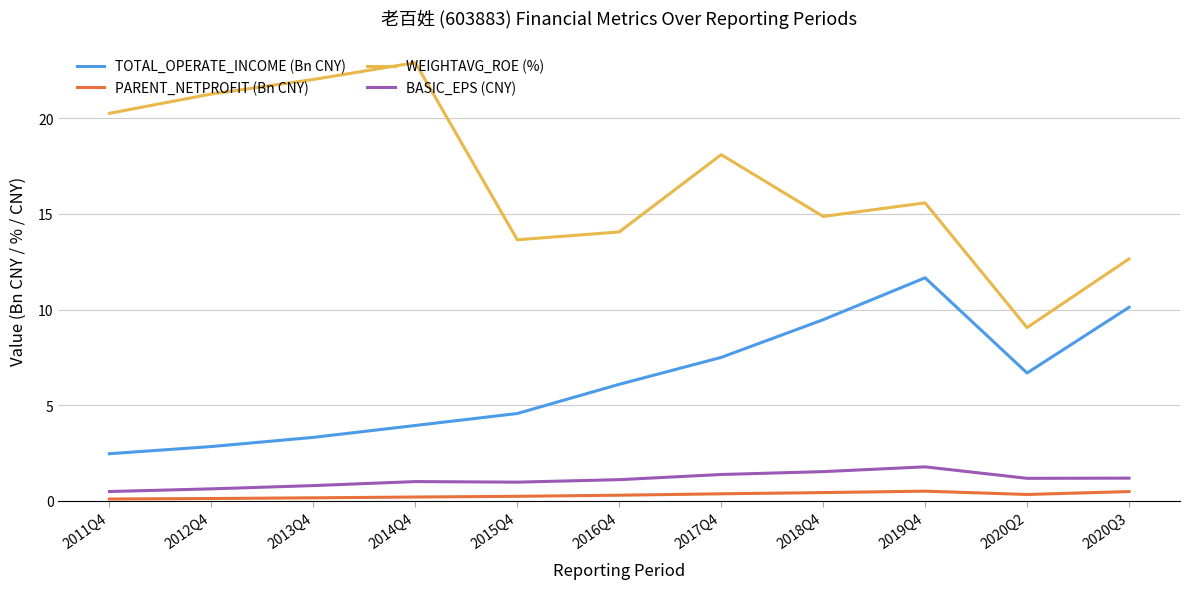

What is the minimum value for WEIGHTAVG_ROE (%)?

9.1